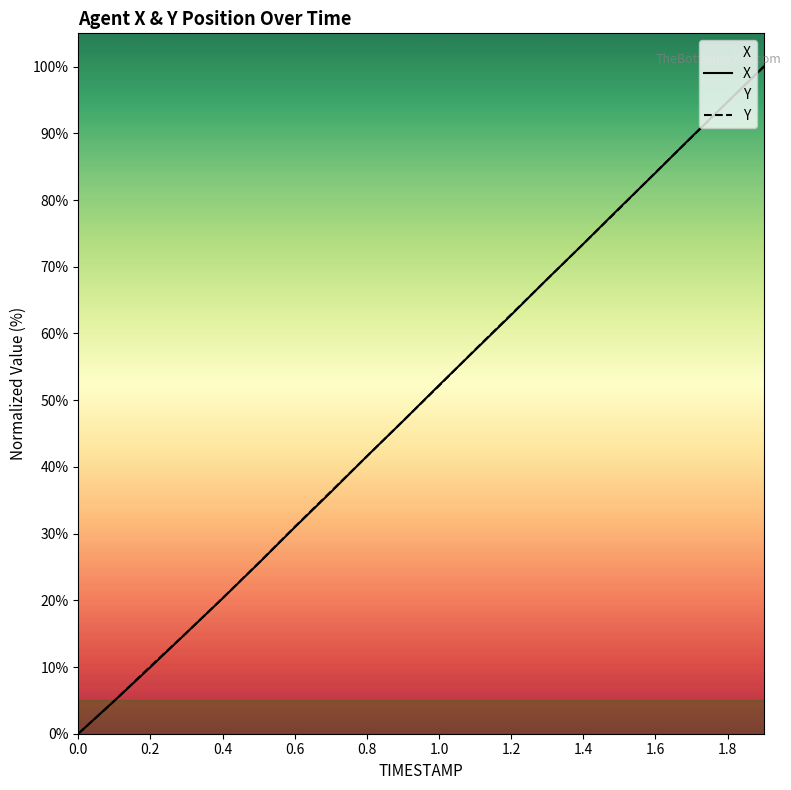

The value of Y at 0.8 is 20.0. True or false?

False